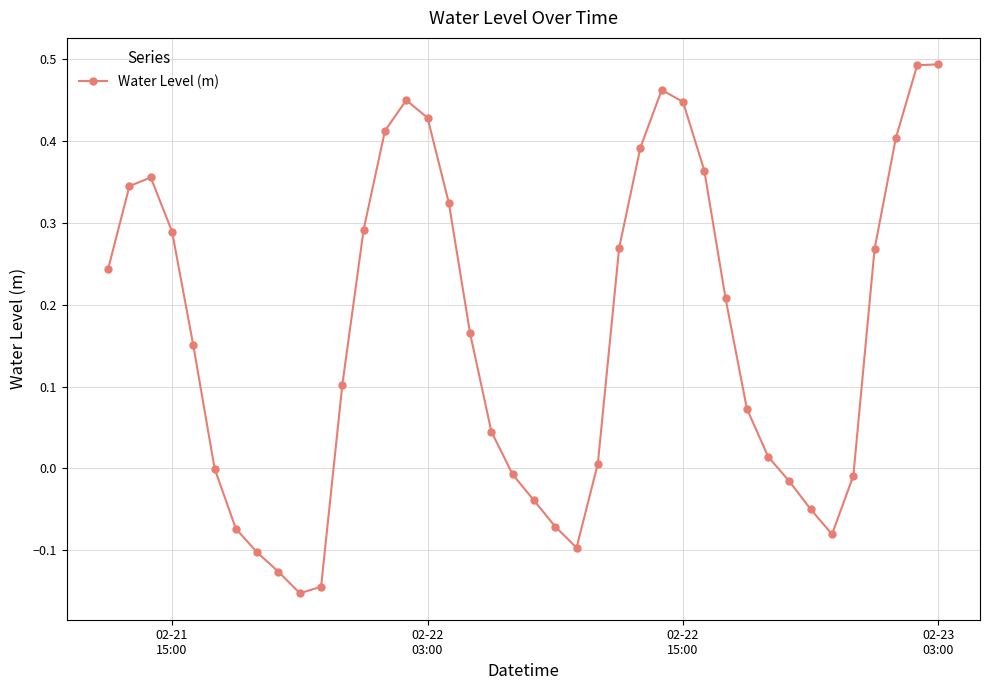

What is the difference between the maximum and second lowest values?

0.6